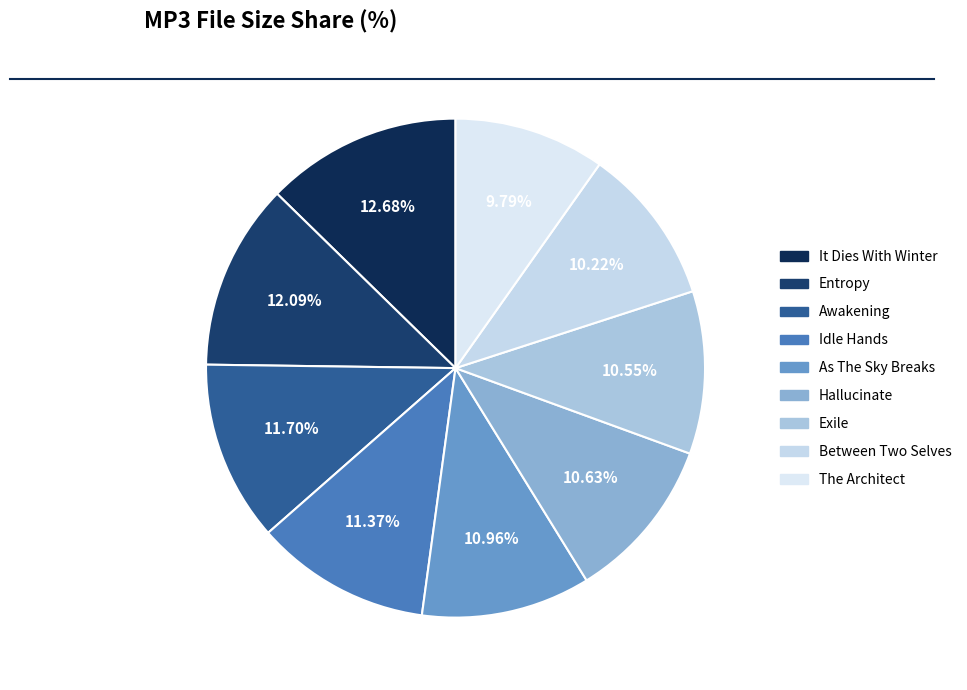

How many slices are in this pie chart?

9